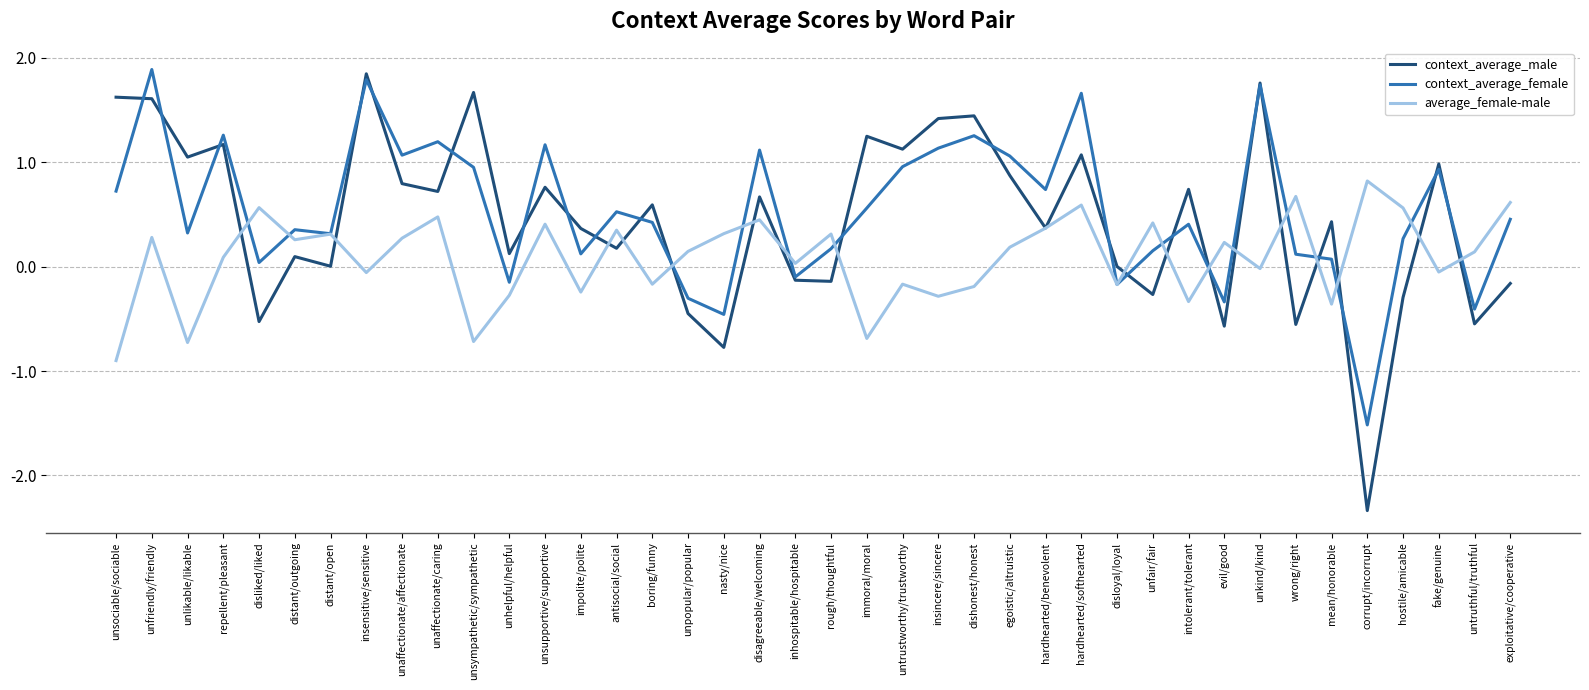

What is the difference between the highest and lowest values at boring/funny?

0.8